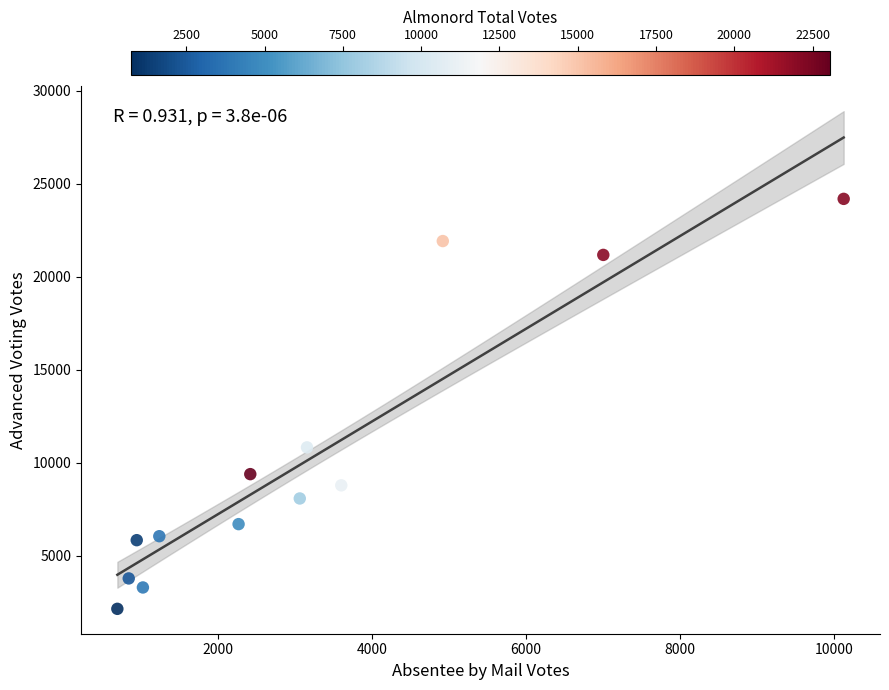

What Y value in the scatter plot is closest to 13160?

10820